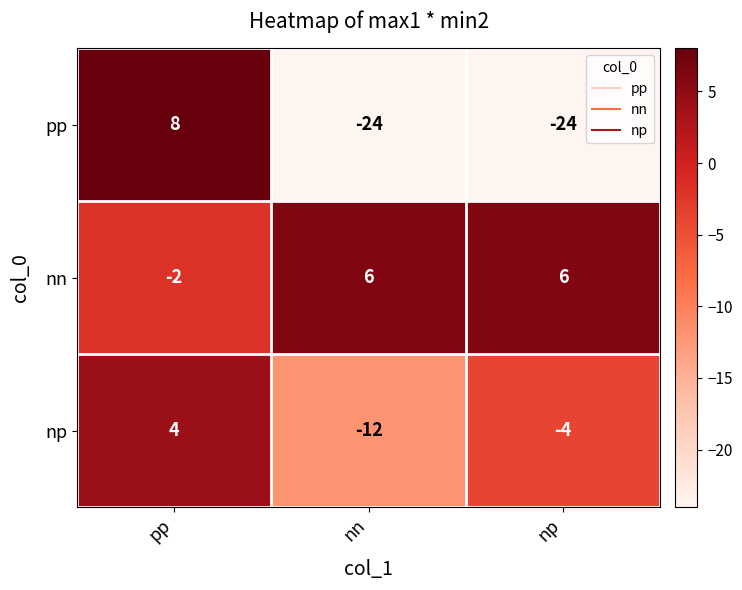

At which category is the sum across all series the highest?

pp